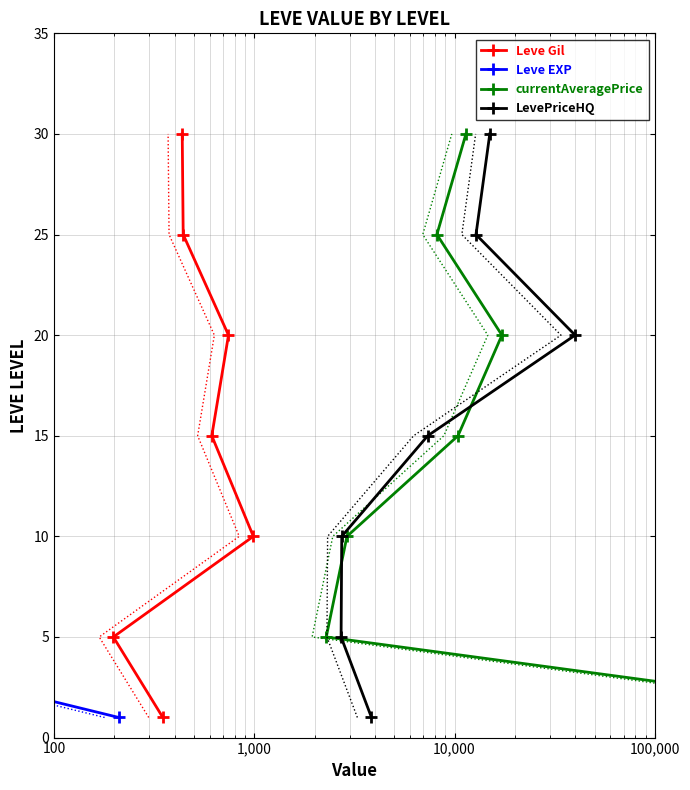

Count the Leve Gil values in the range 5 to 25.

5